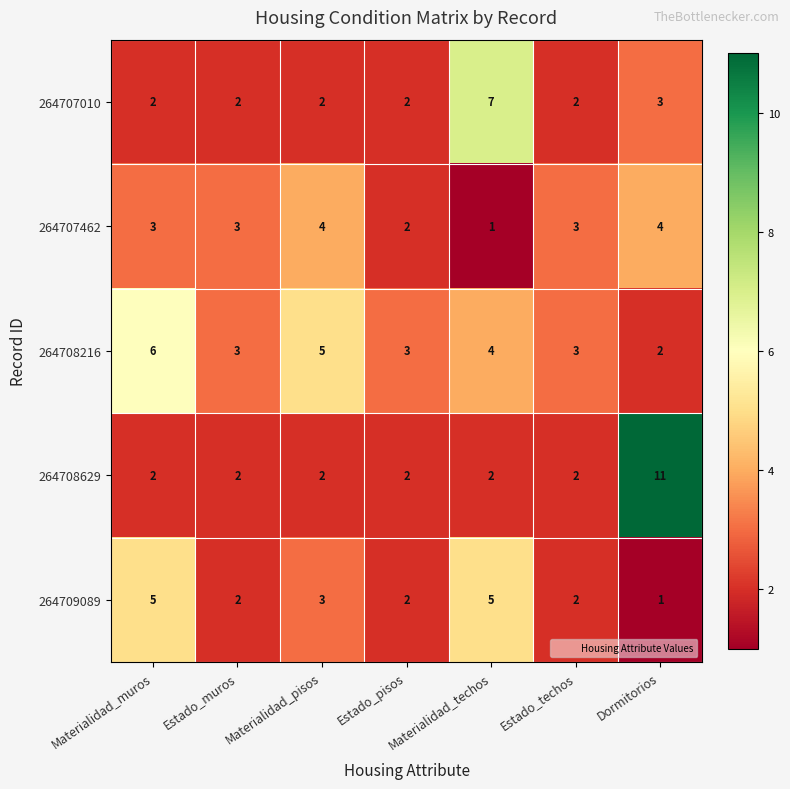

What is the sum of the 264707462 values at Materialidad_pisos and Materialidad_muros?

7